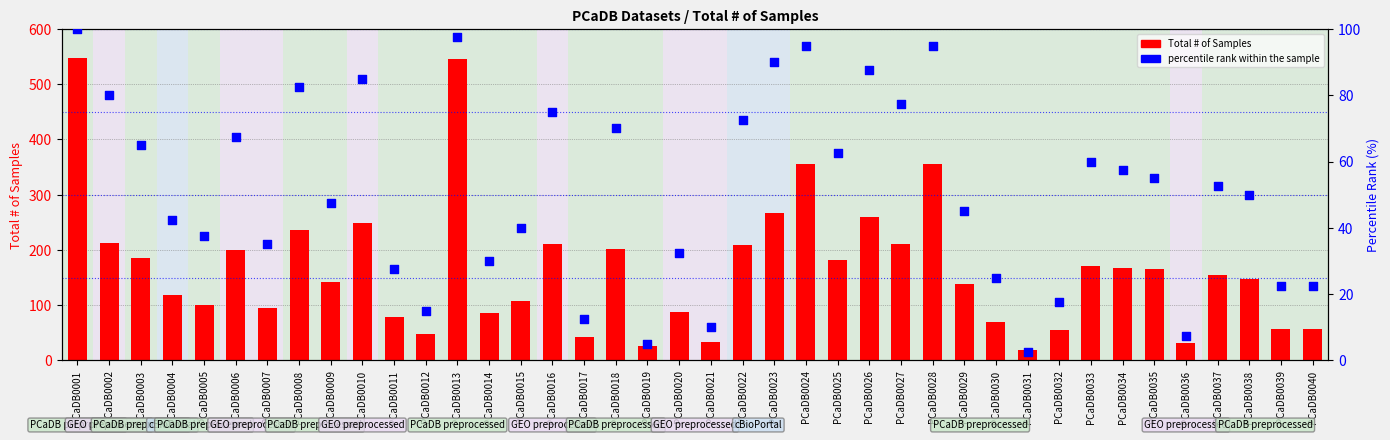

At which category is the sum across all series the highest?

PCaDB0001